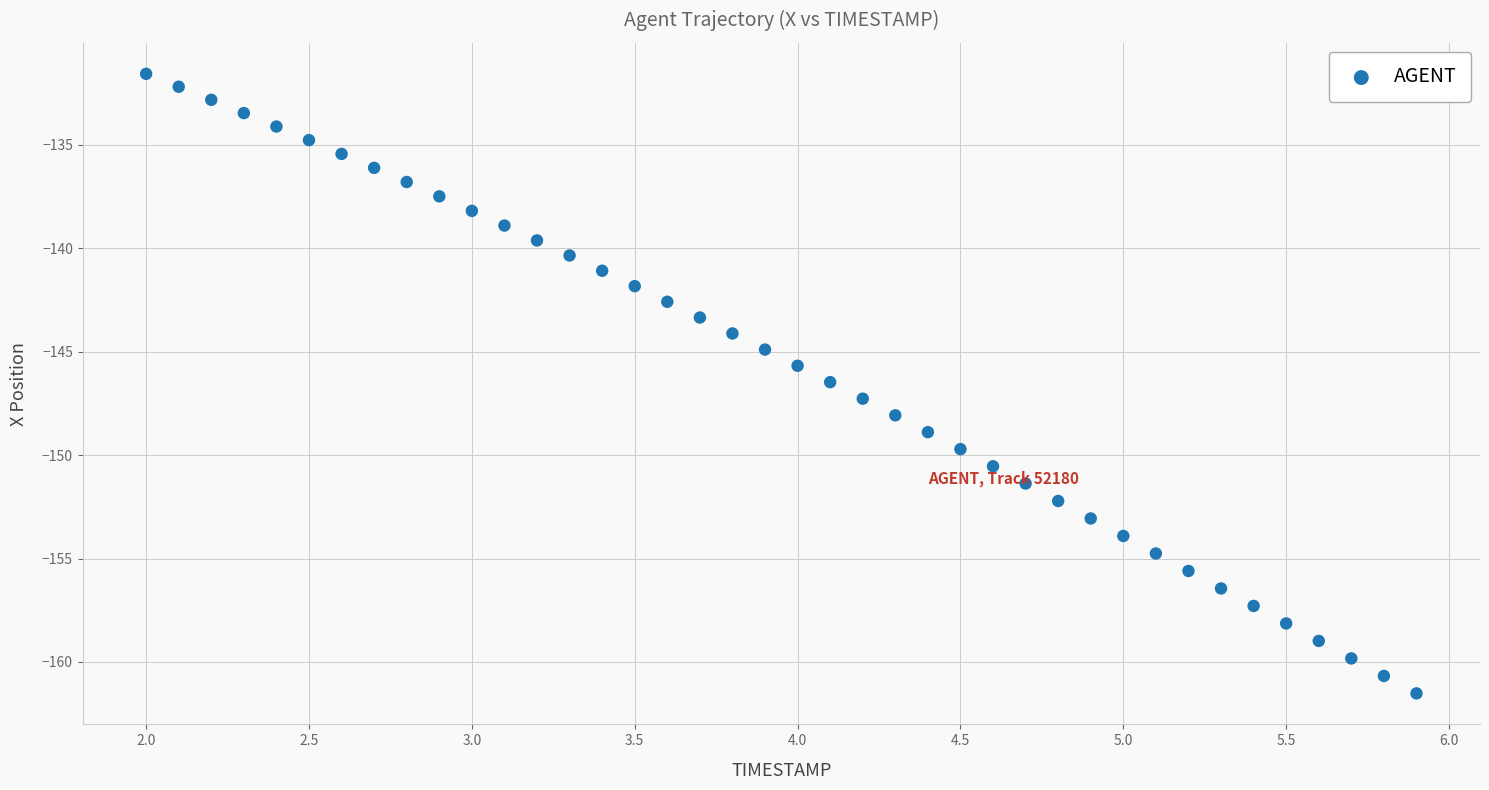

What is the range of X values (max minus min)?

3.9